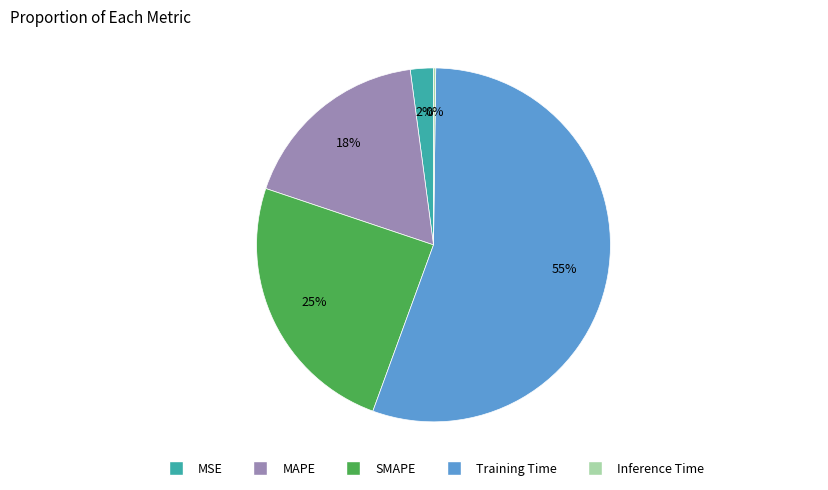

Which category has the biggest portion of the pie?

Training Time